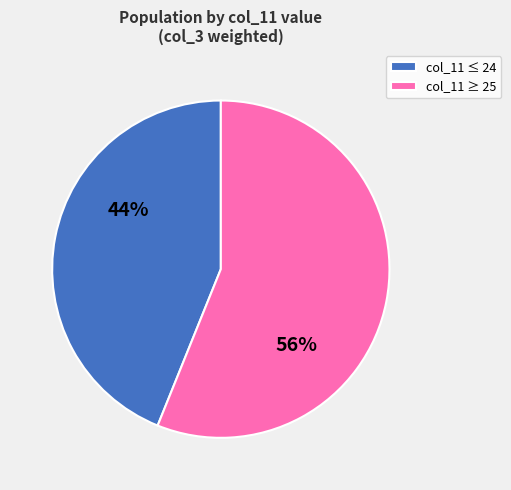

How many segments does this pie chart have?

2